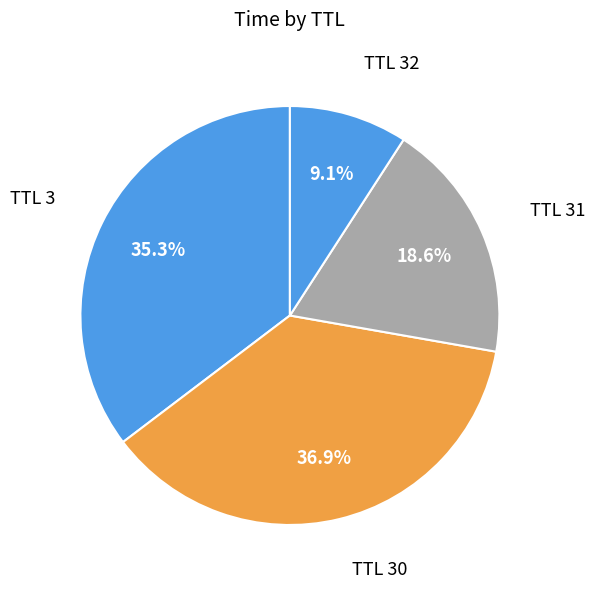

Which slice is the largest?

TTL 30